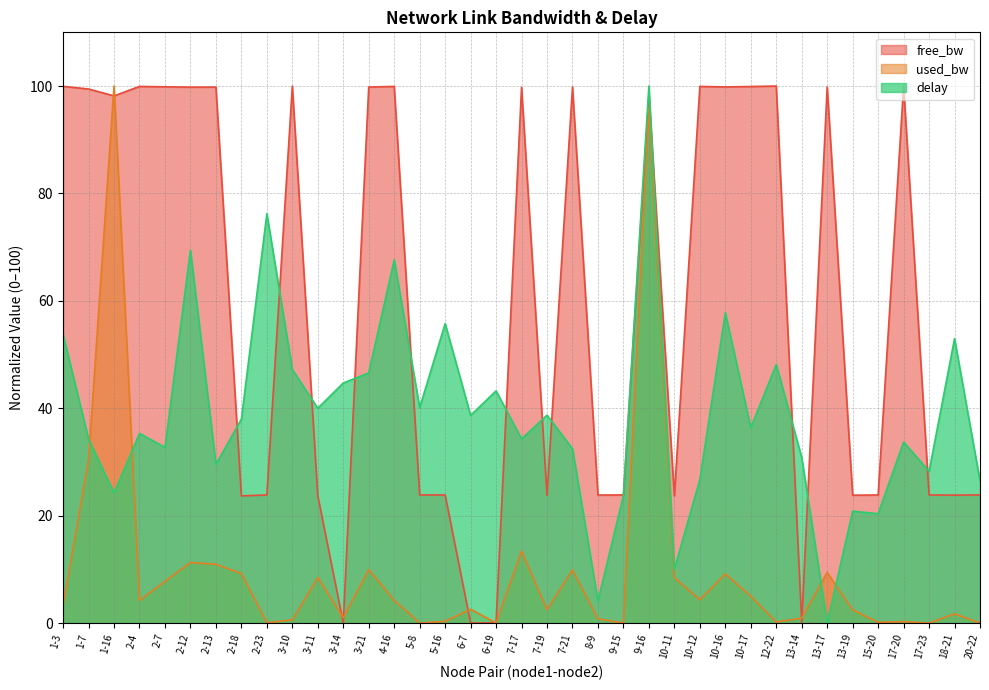

What is the greatest value displayed?

100.0